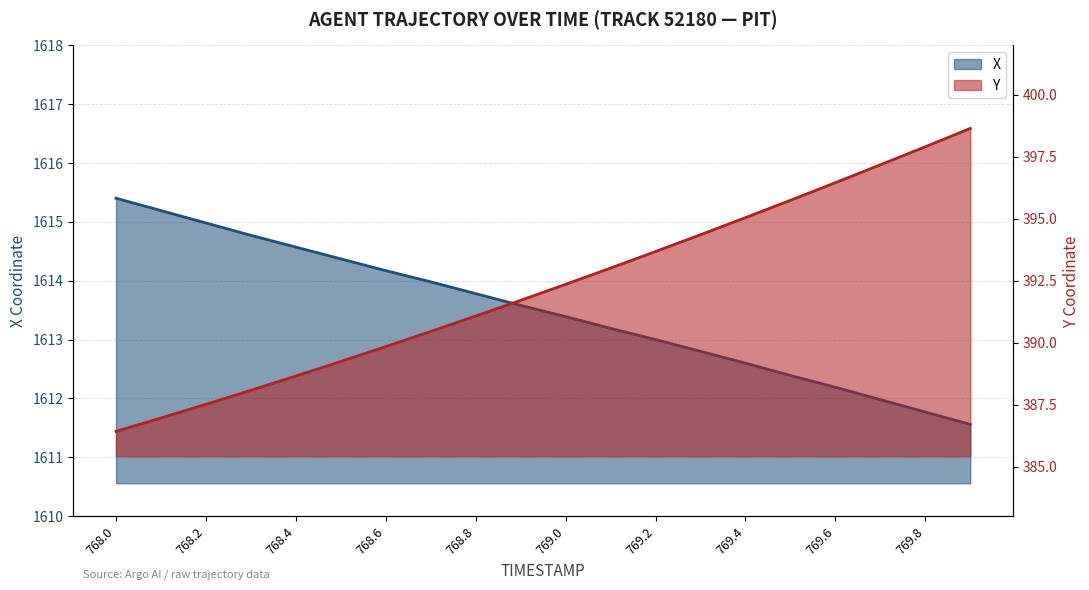

What is the spread (max minus min) of values at 768.9?

1221.9